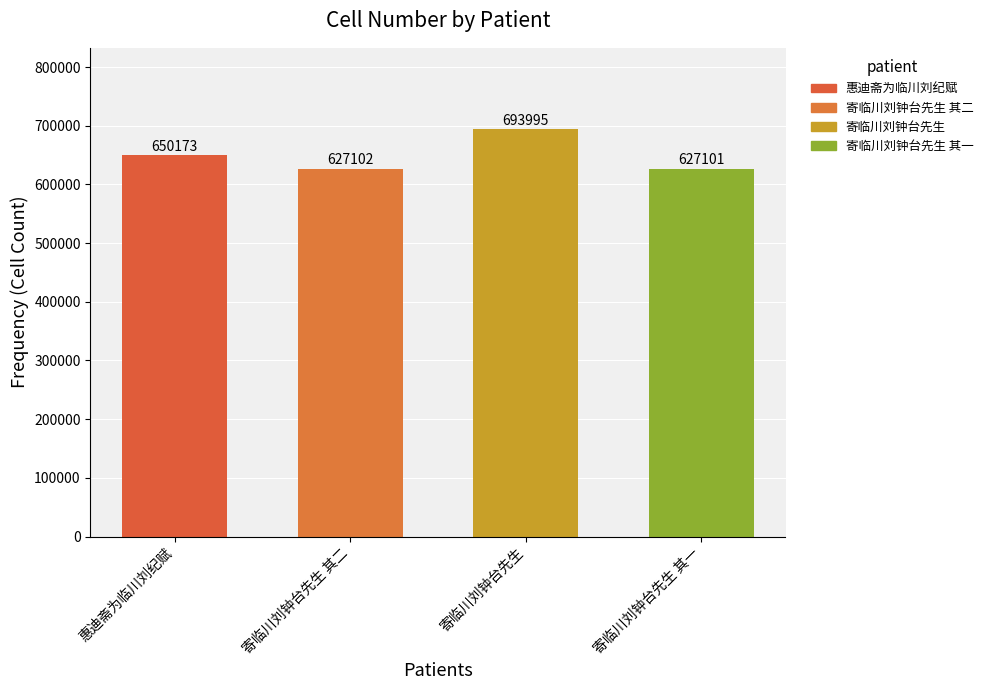

List the labels in order of value, largest first.

寄临川刘钟台先生, 惠迪斋为临川刘纪赋, 寄临川刘钟台先生 其二, 寄临川刘钟台先生 其一